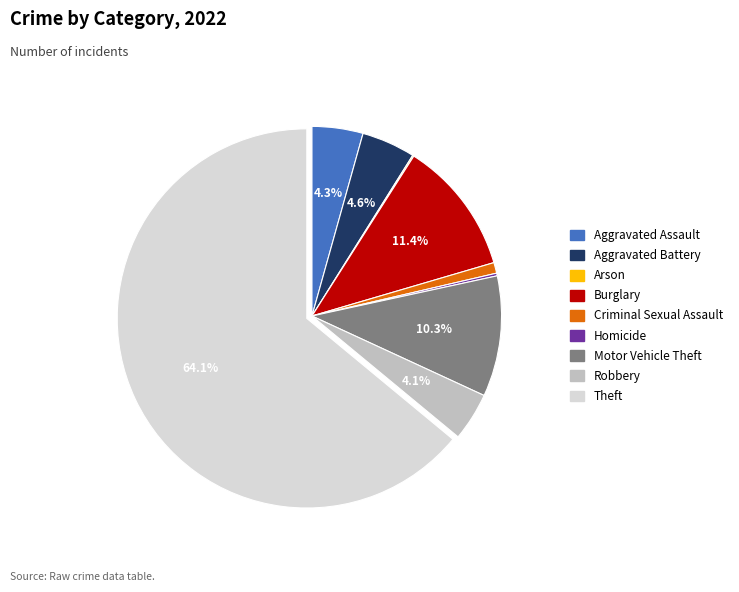

To the nearest percent, what is the combined percentage of Aggravated Assault and Theft?

68%